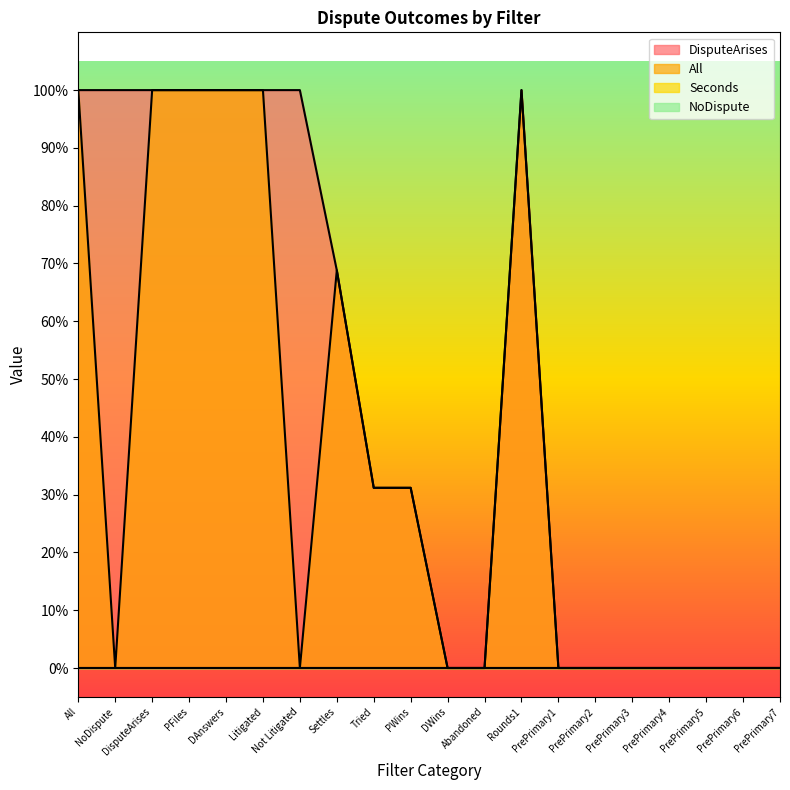

What is the difference between the maximum and minimum values in the DisputeArises series?

1.0